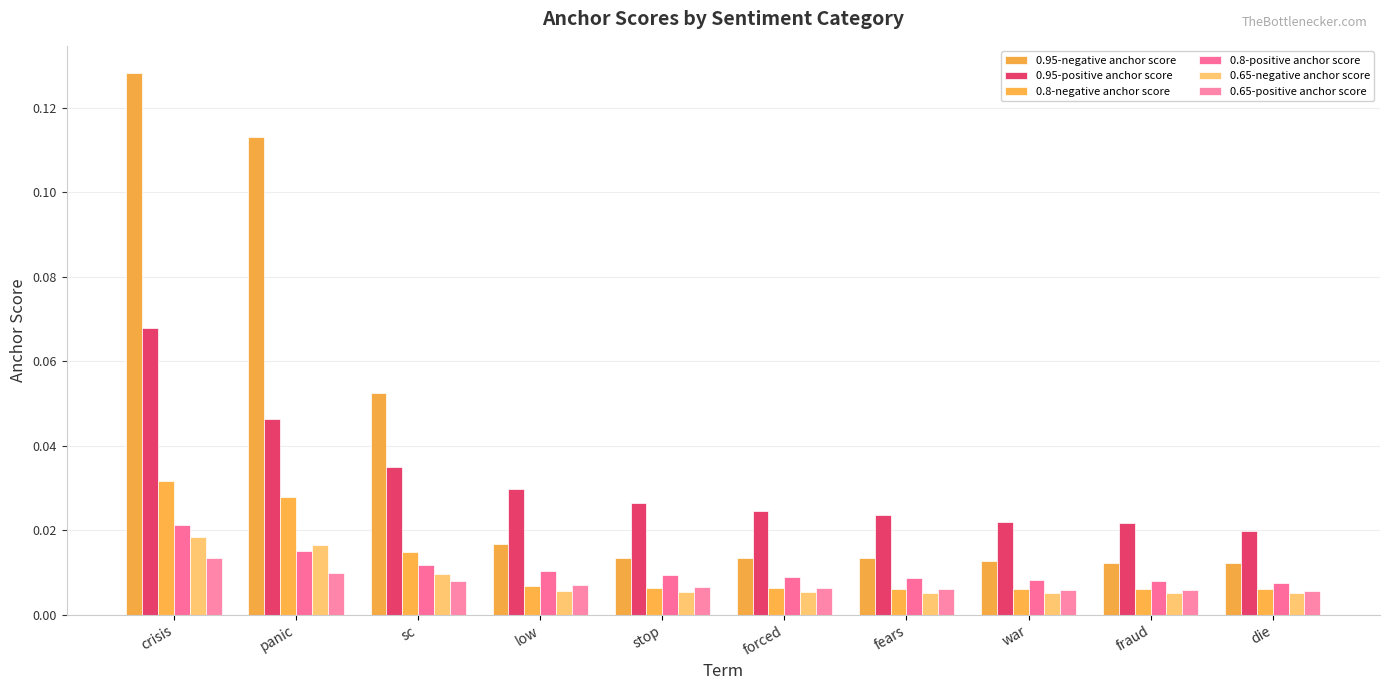

At how many categories does at least one series exceed 0?

10